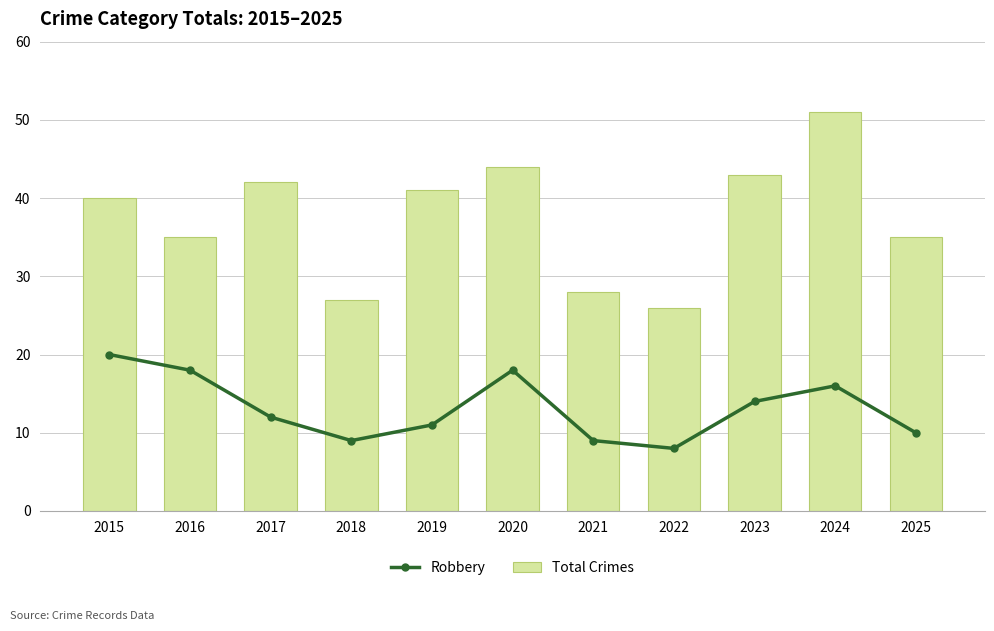

Which label corresponds to the smallest value in the chart?

2022